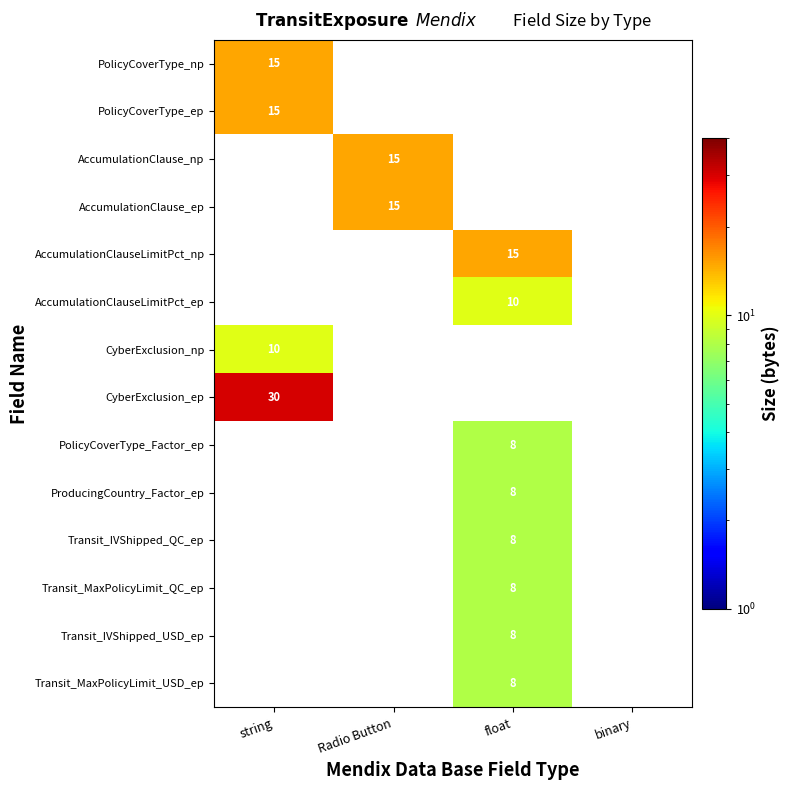

The value of CyberExclusion_np at string is 7. True or false?

False